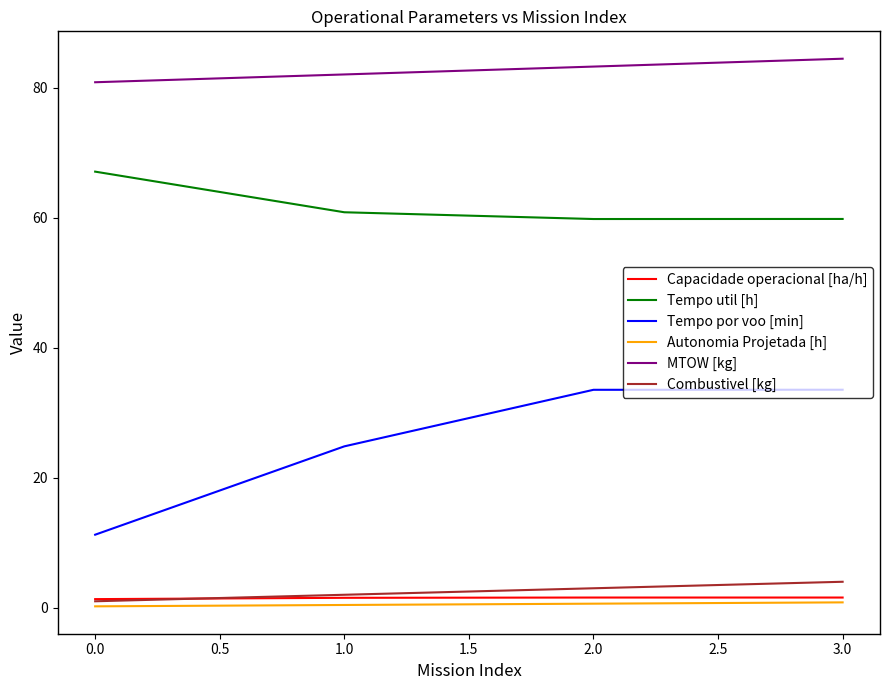

How many intersections are there between Capacidade operacional [ha/h] and Combustivel [kg]?

1